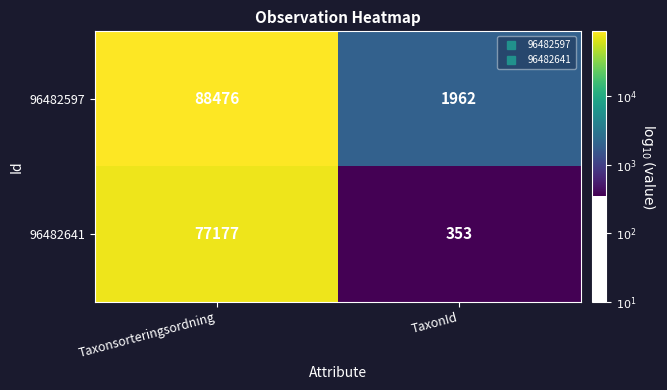

How many distinct data groups are displayed?

2